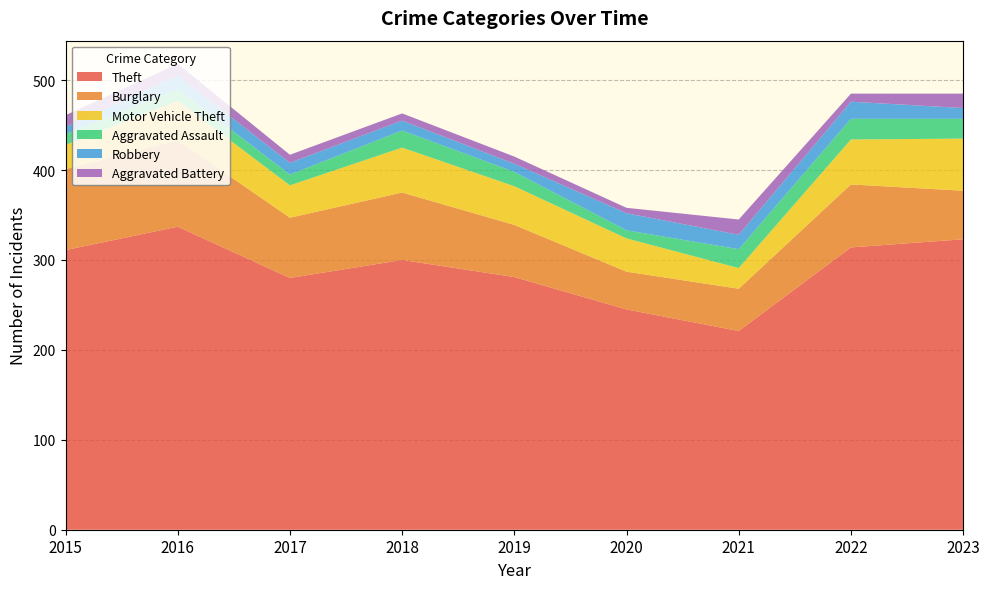

Reading left to right, transcribe all the data shown in this chart.

Theft: 311	337	280	300	281	245	221	314	323
Burglary: 90	96	67	75	58	42	47	70	54
Motor Vehicle Theft: 27	44	36	50	43	37	23	50	58
Aggravated Assault: 12	13	12	19	16	9	21	23	22
Robbery: 8	15	13	11	9	19	16	19	12
Aggravated Battery: 13	13	9	8	8	6	17	9	16